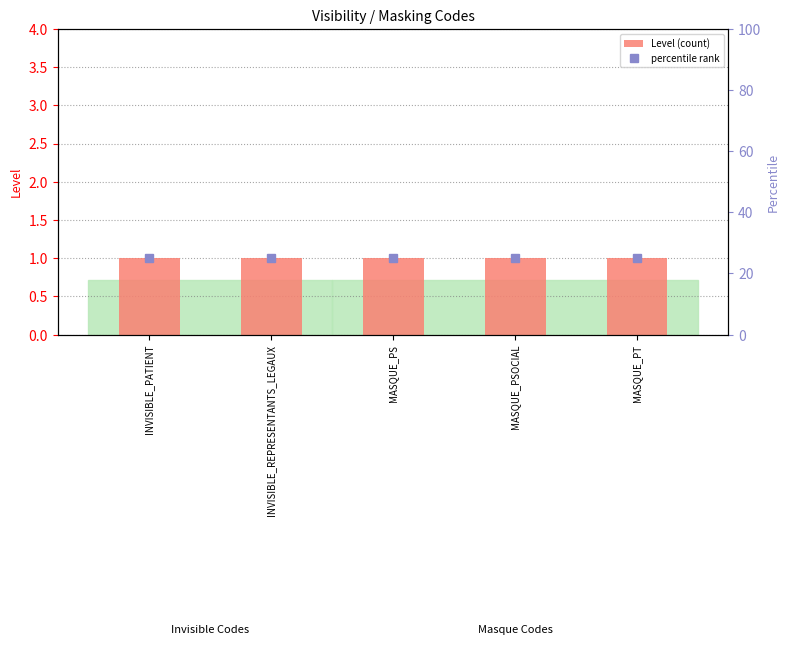

What is the maximum value for Level (count)?

1